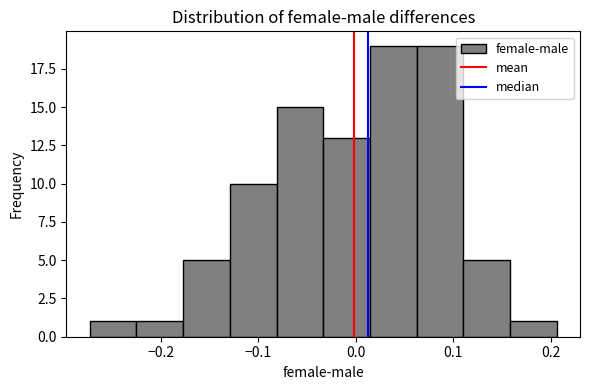

Reading left to right, list every bar in this chart as the range it spans on the x-axis followed by its height. Neither the bar edges nor the heights are printed on the chart, so give them approximately, as read against the axes.

-0.27 to -0.22: 1
-0.22 to -0.18: 1
-0.18 to -0.13: 5
-0.13 to -0.08: 10
-0.08 to -0.03: 15
-0.03 to 0.01: 13
0.01 to 0.06: 19
0.06 to 0.11: 19
0.11 to 0.16: 5
0.16 to 0.21: 1